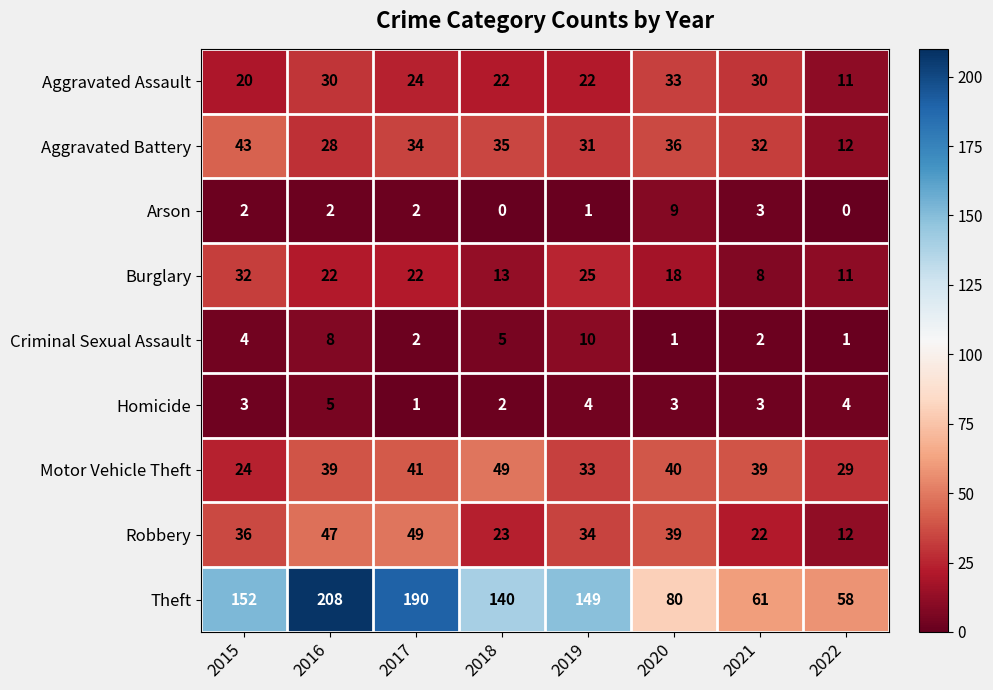

Which category has the lowest value in the Motor Vehicle Theft series?

2015